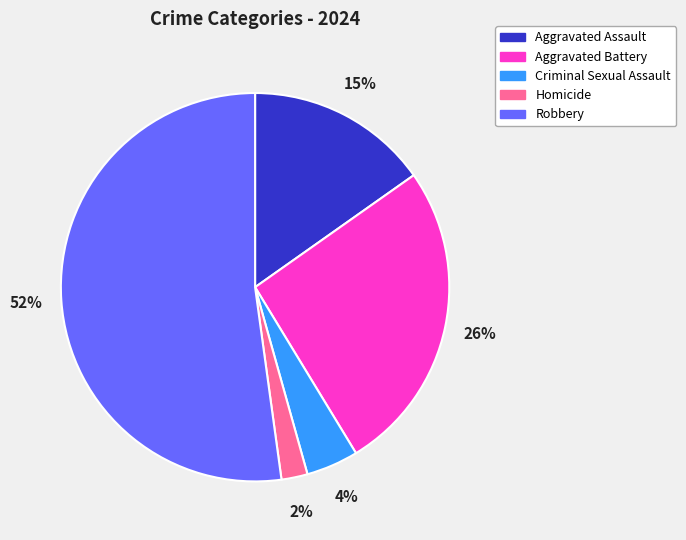

What percentage is the Criminal Sexual Assault slice, to the nearest percent?

4%